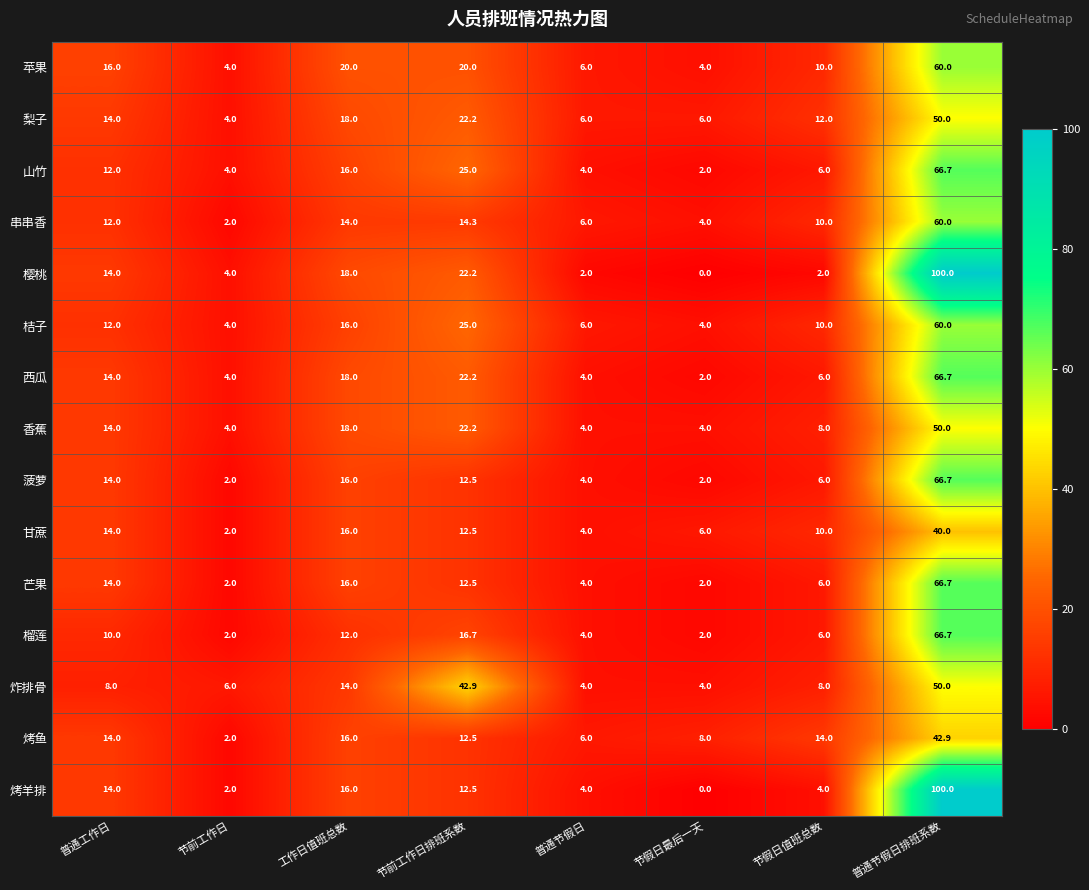

What is the spread (max minus min) of values at 普通节假日排班系数?

60.0